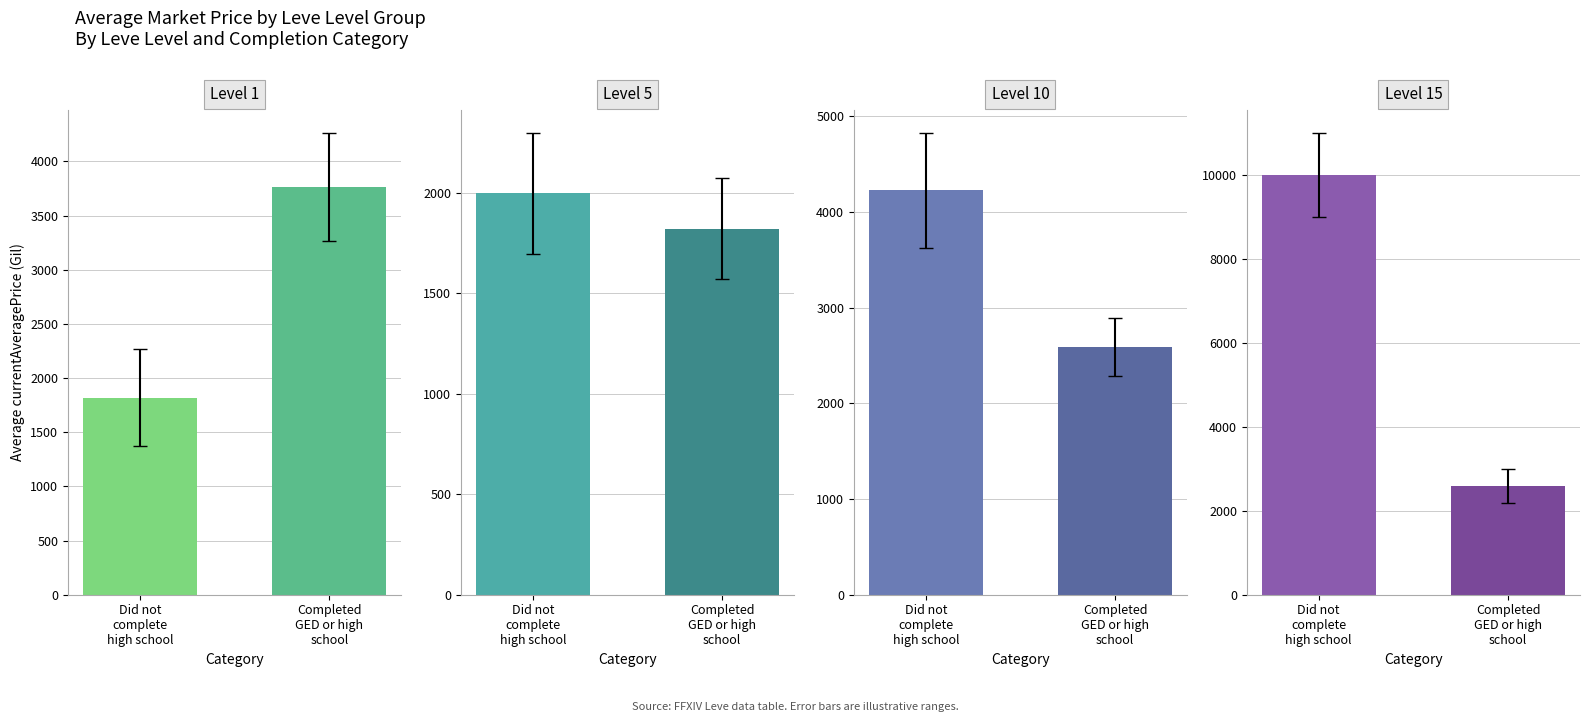

Does the chart contain stacked bars?

No